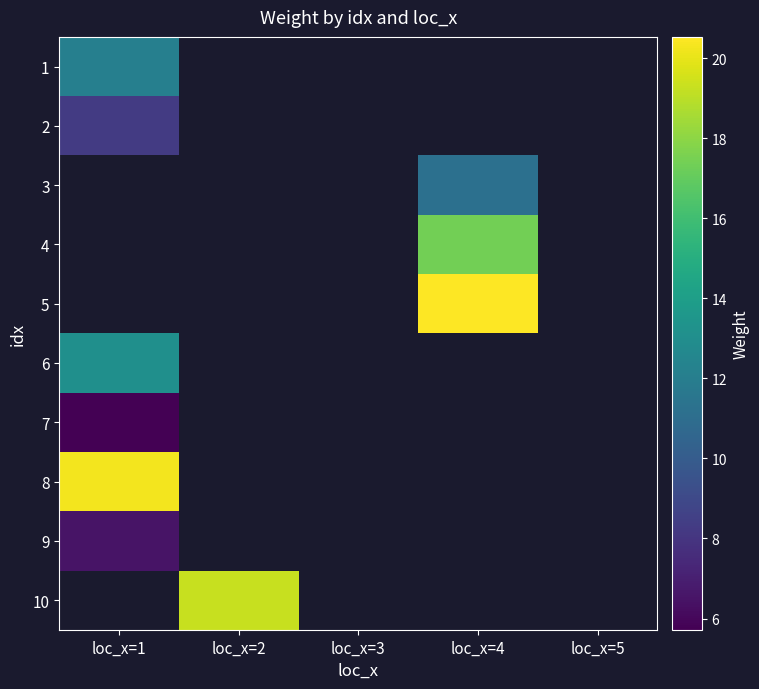

Which category has the highest value in the 9 series?

loc_x=1